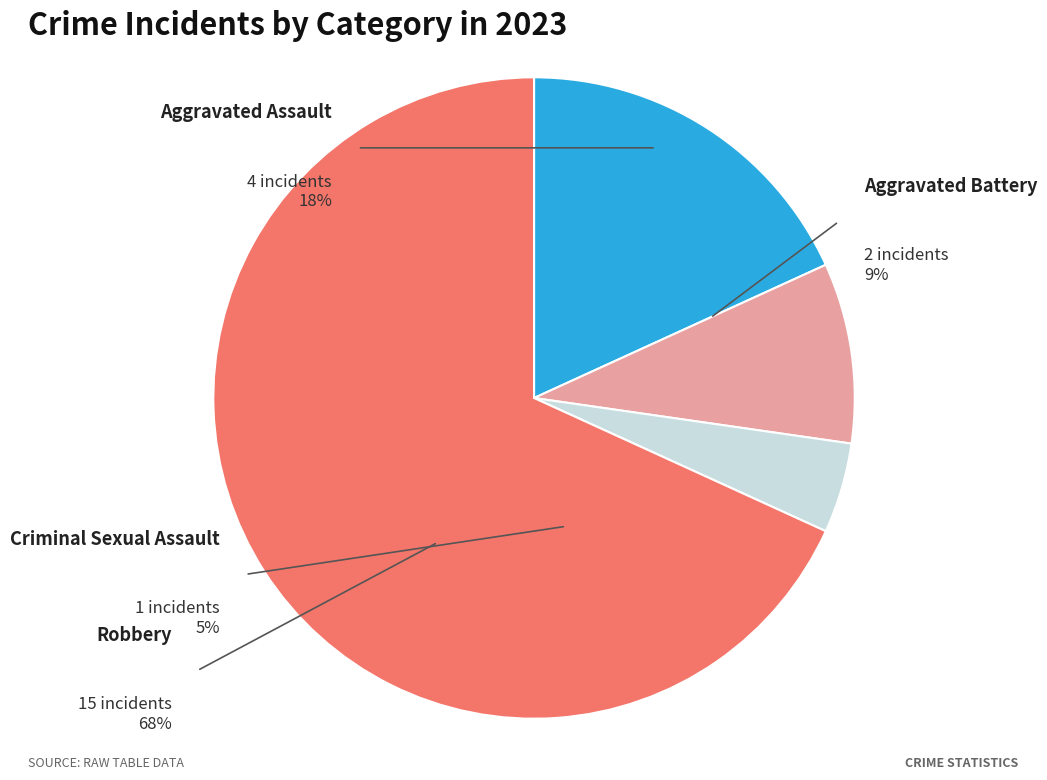

Is it true that Robbery is 68% of the pie?

True